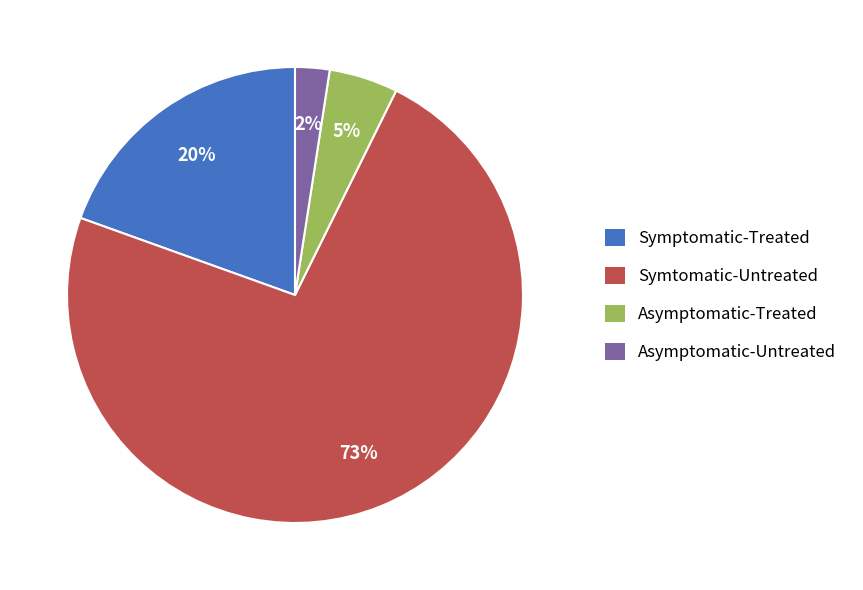

To the nearest percent, what percentage of the pie is Symptomatic-Treated?

20%